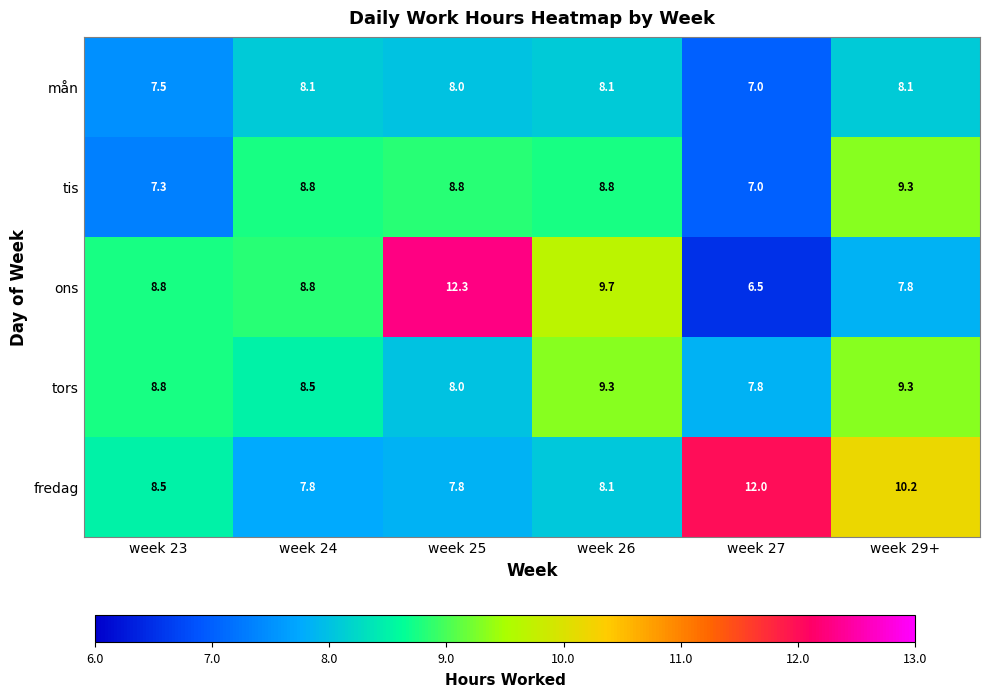

What value does the mån series have at week 23?

7.5